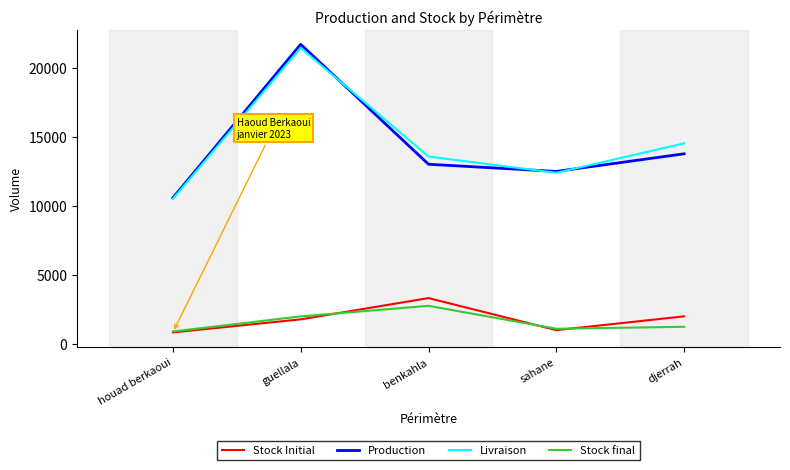

What is the difference between the maximum and second lowest values in the Production series?

9220.1